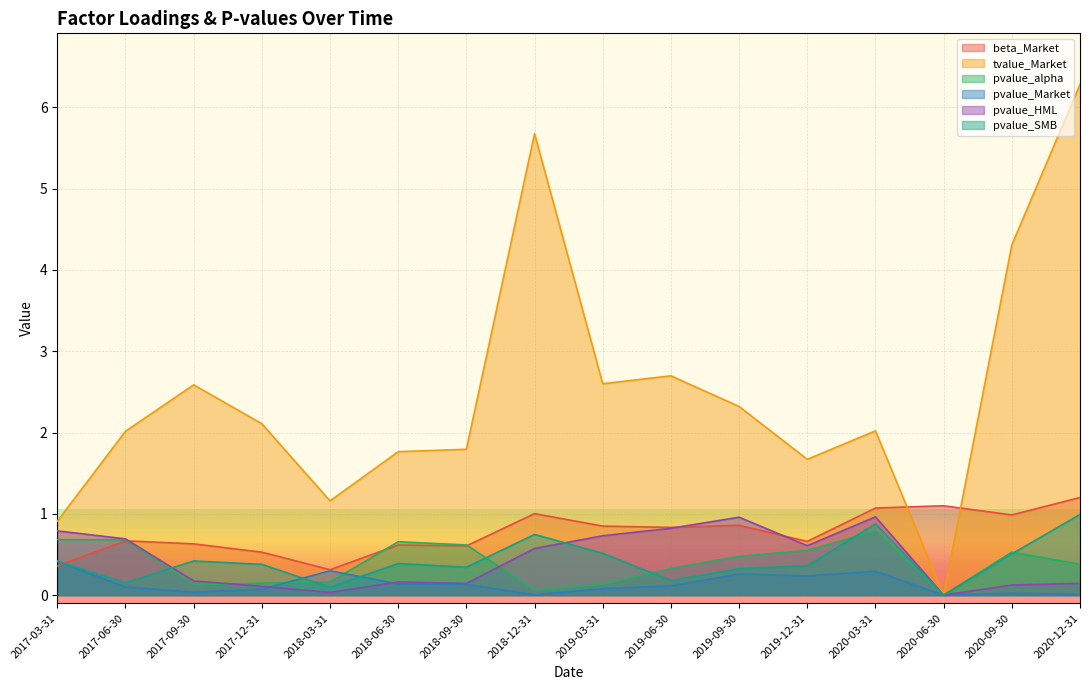

What is the total value across all series at 2017-06-30?

4.3